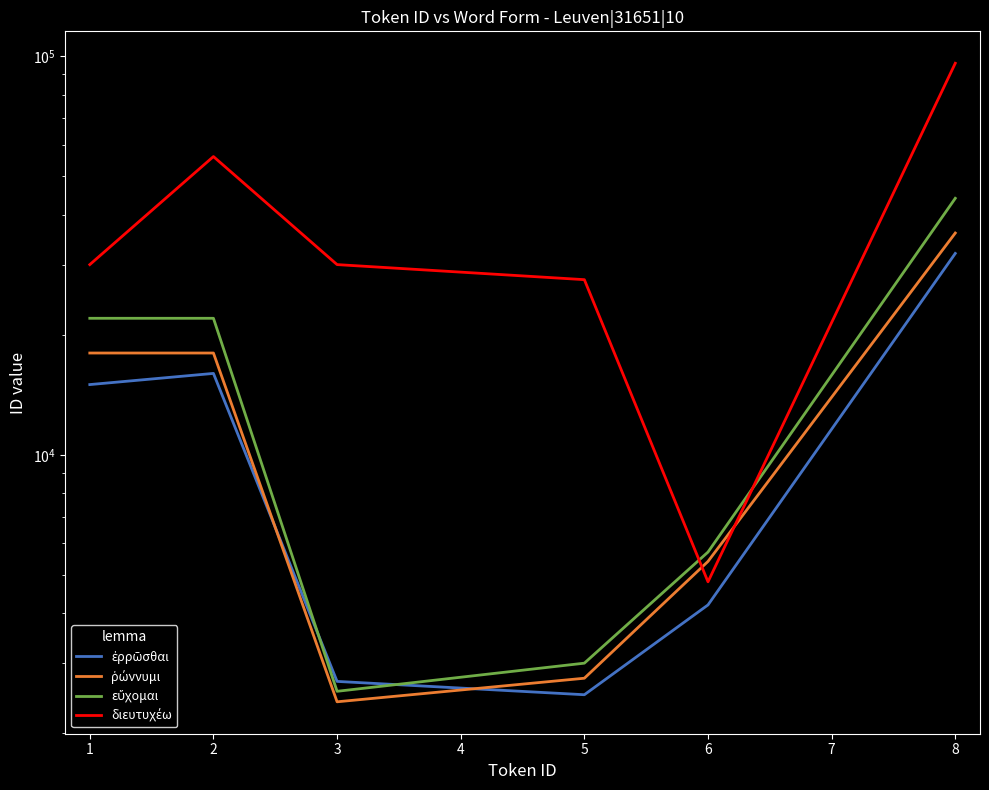

What is the value of the εὔχομαι point at the 4th from the left?

3000